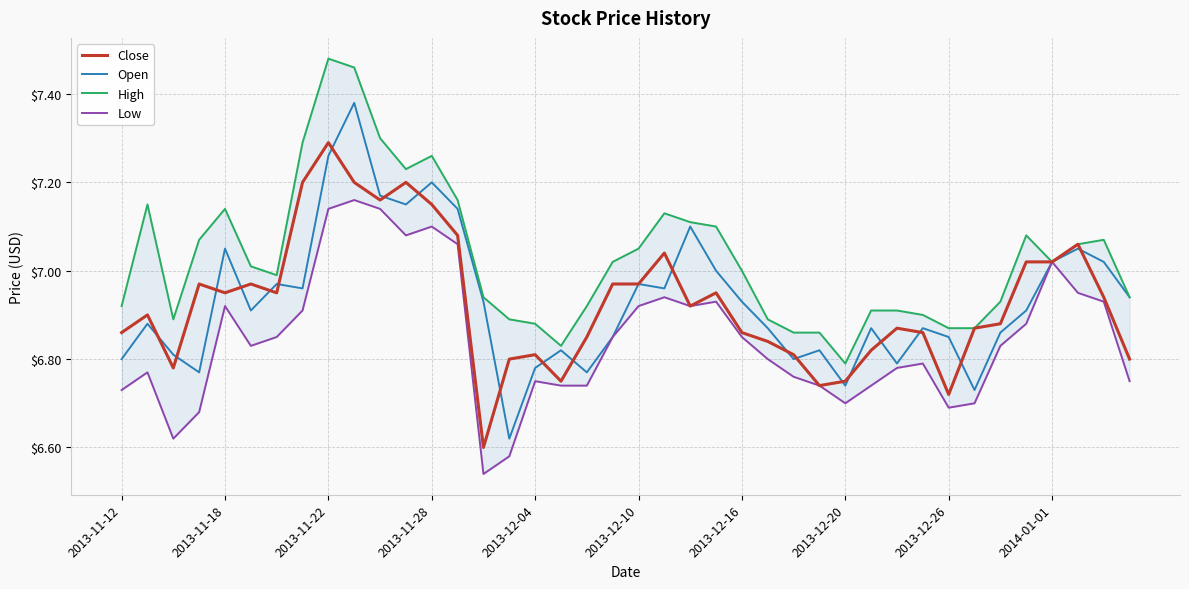

Is it true that Close equals 11.2 at 2013-11-28?

False